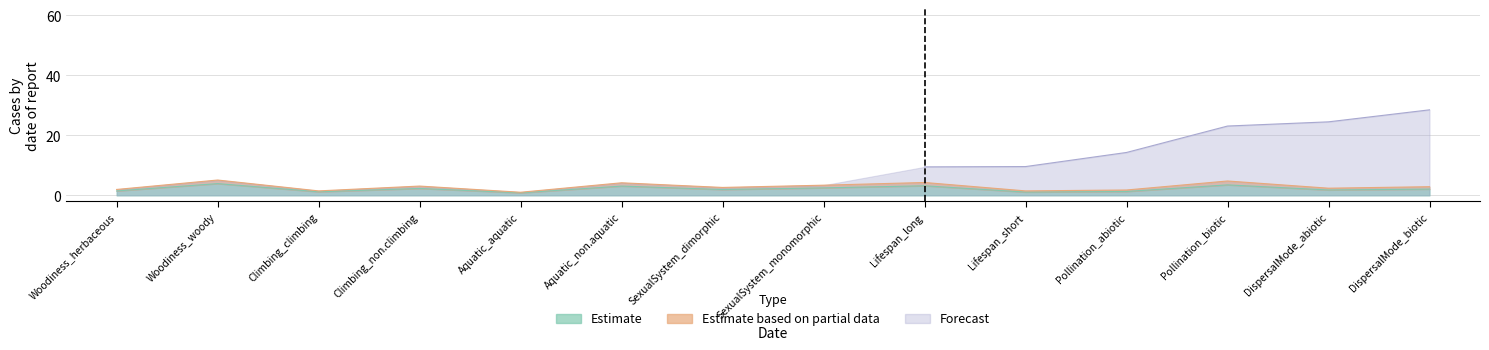

At which label is Estimate closest to 2?

SexualSystem_dimorphic